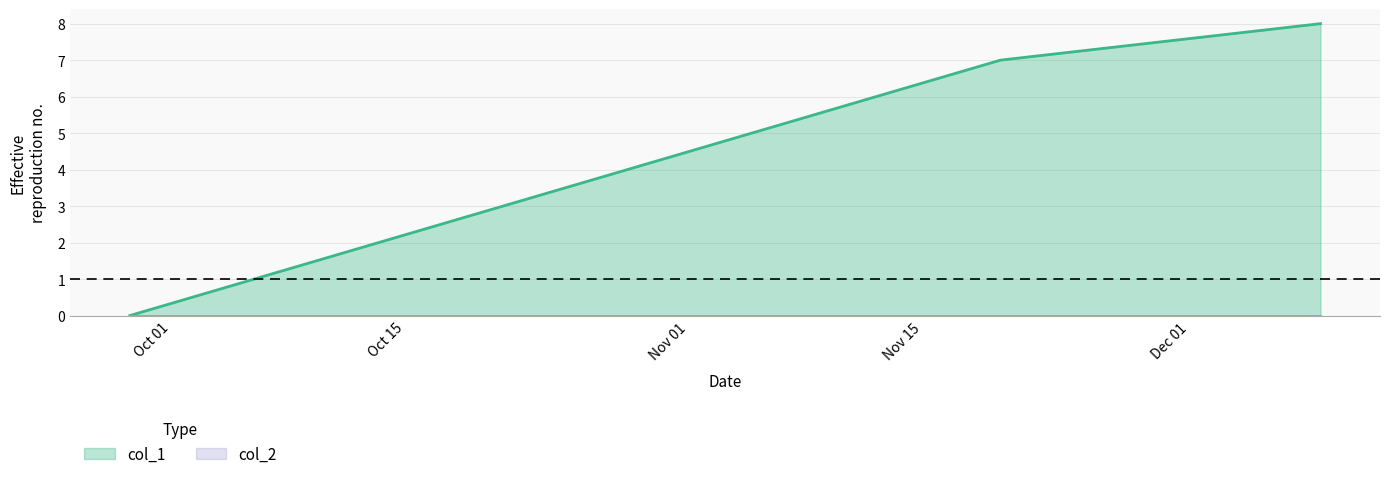

Rank the categories by value from lowest to highest.

1632833121, 1637338628, 1638994775